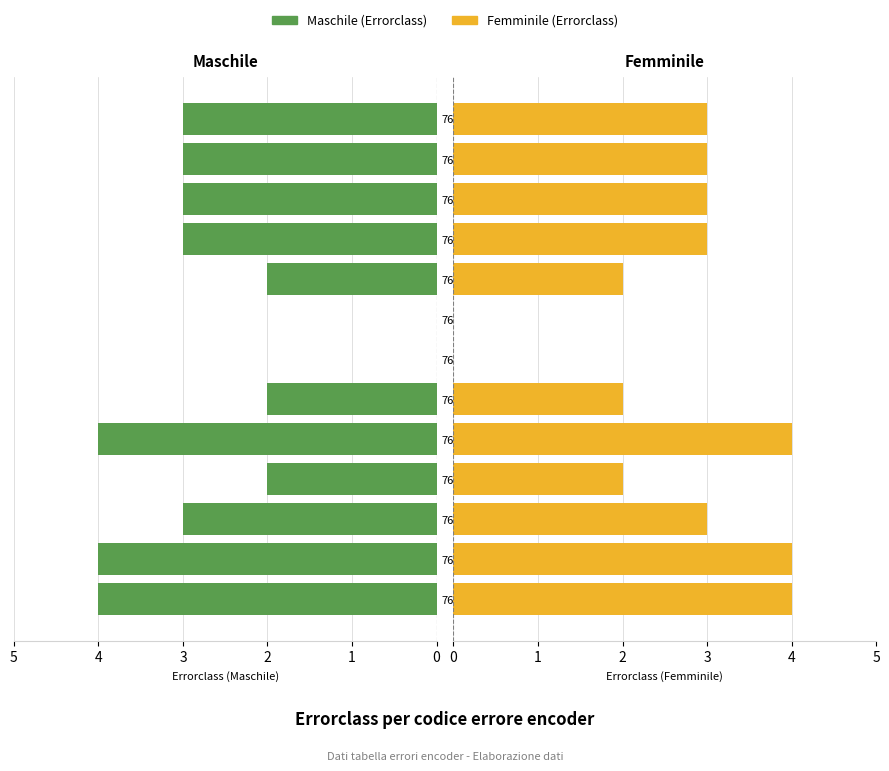

At 760A, list the series in order from smallest to largest.

Maschile (Errorclass), Femminile (Errorclass)